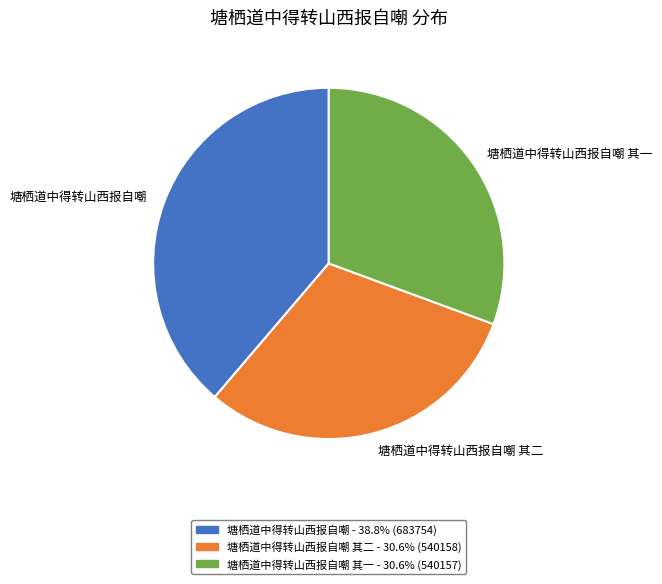

Does 塘栖道中得转山西报自嘲 account for over 50% of the chart?

No